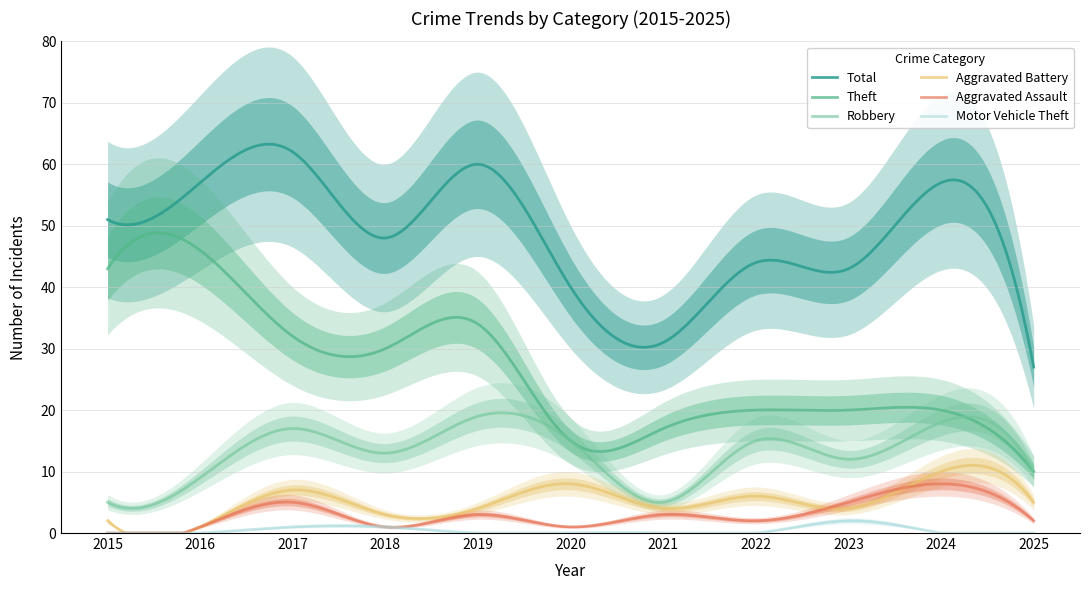

In Theft, how many points are higher than both neighbors (excluding endpoints)?

4